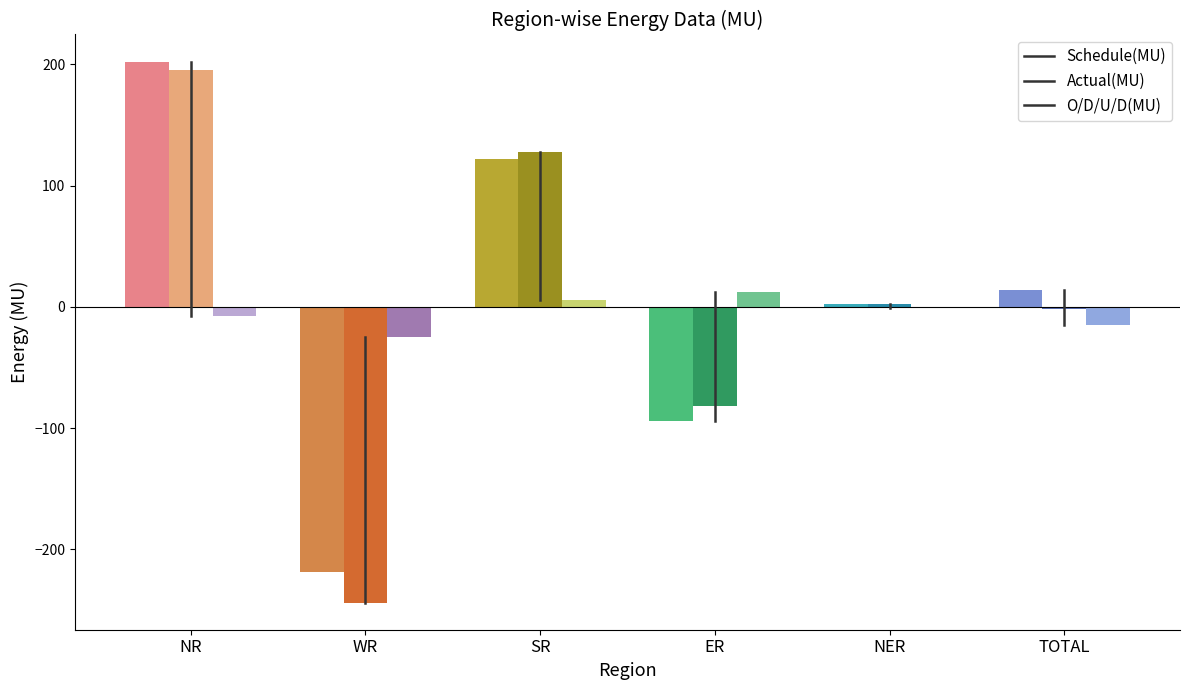

How many Schedule(MU) values are between -94 and 122?

4